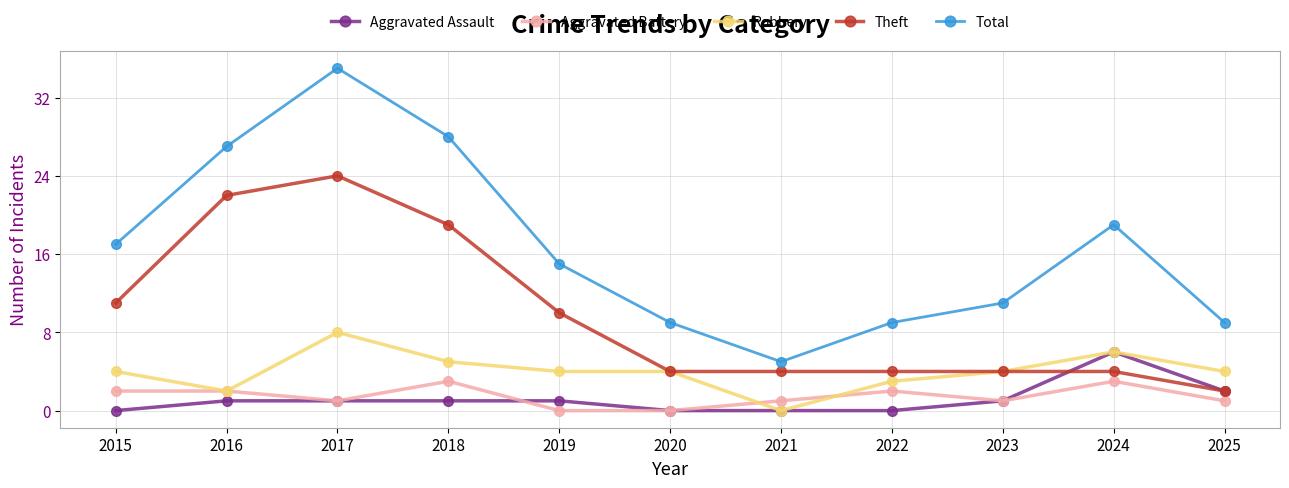

How many distinct data groups are displayed?

5